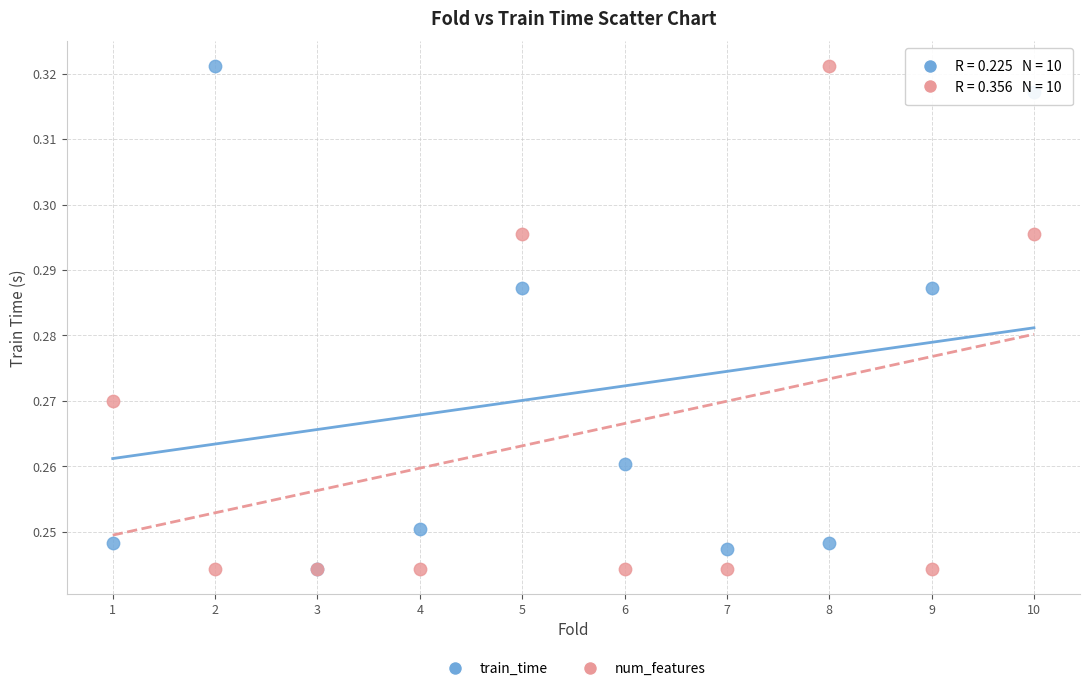

What are all the series names shown in the legend?

train_time, num_features